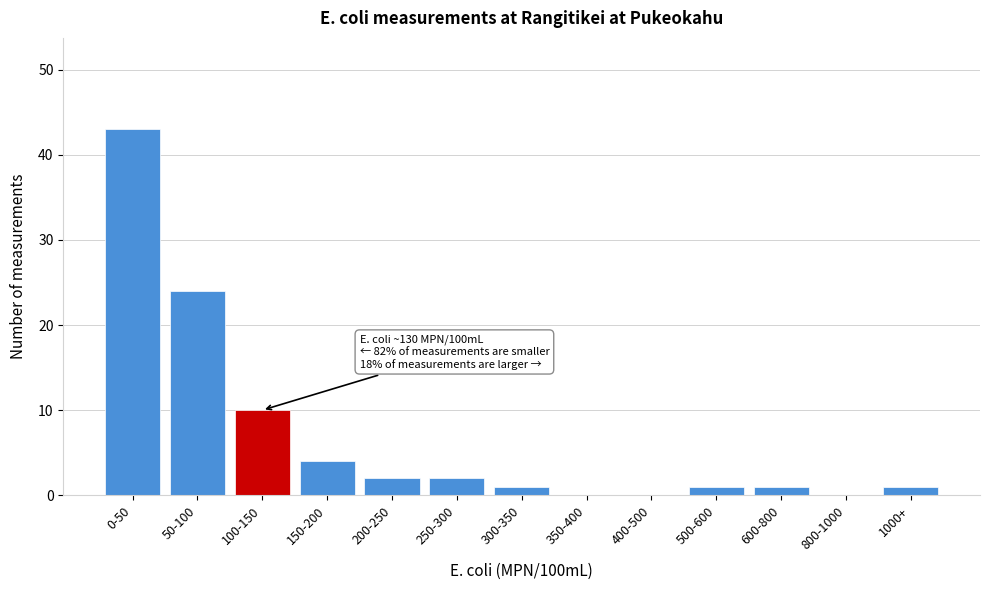

Reading left to right, what are all the values shown in this chart?

0-50=43	50-100=24	100-150=10	150-200=4	200-250=2	250-300=2	300-350=1	350-400=0	400-500=0	500-600=1	600-800=1	800-1000=0	1000+=1